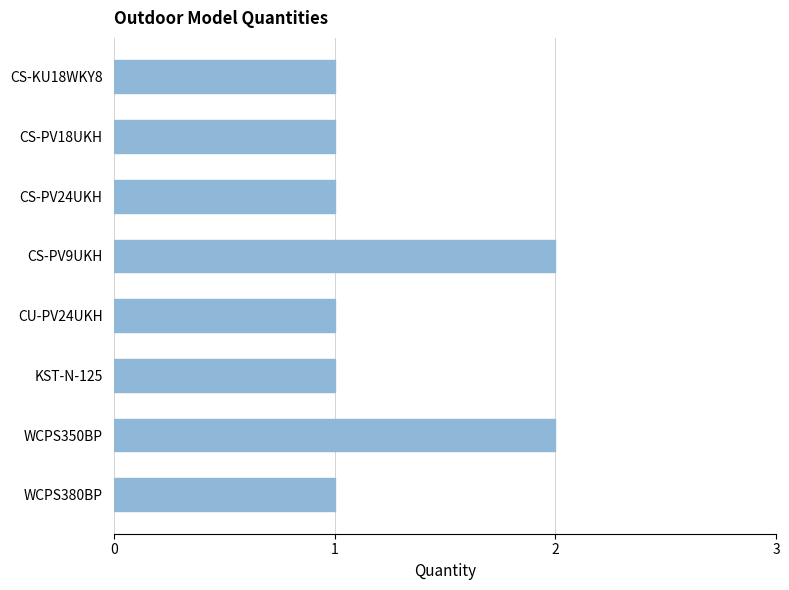

Reading top to bottom, extract all data points from this chart.

1	1	1	2	1	1	2	1